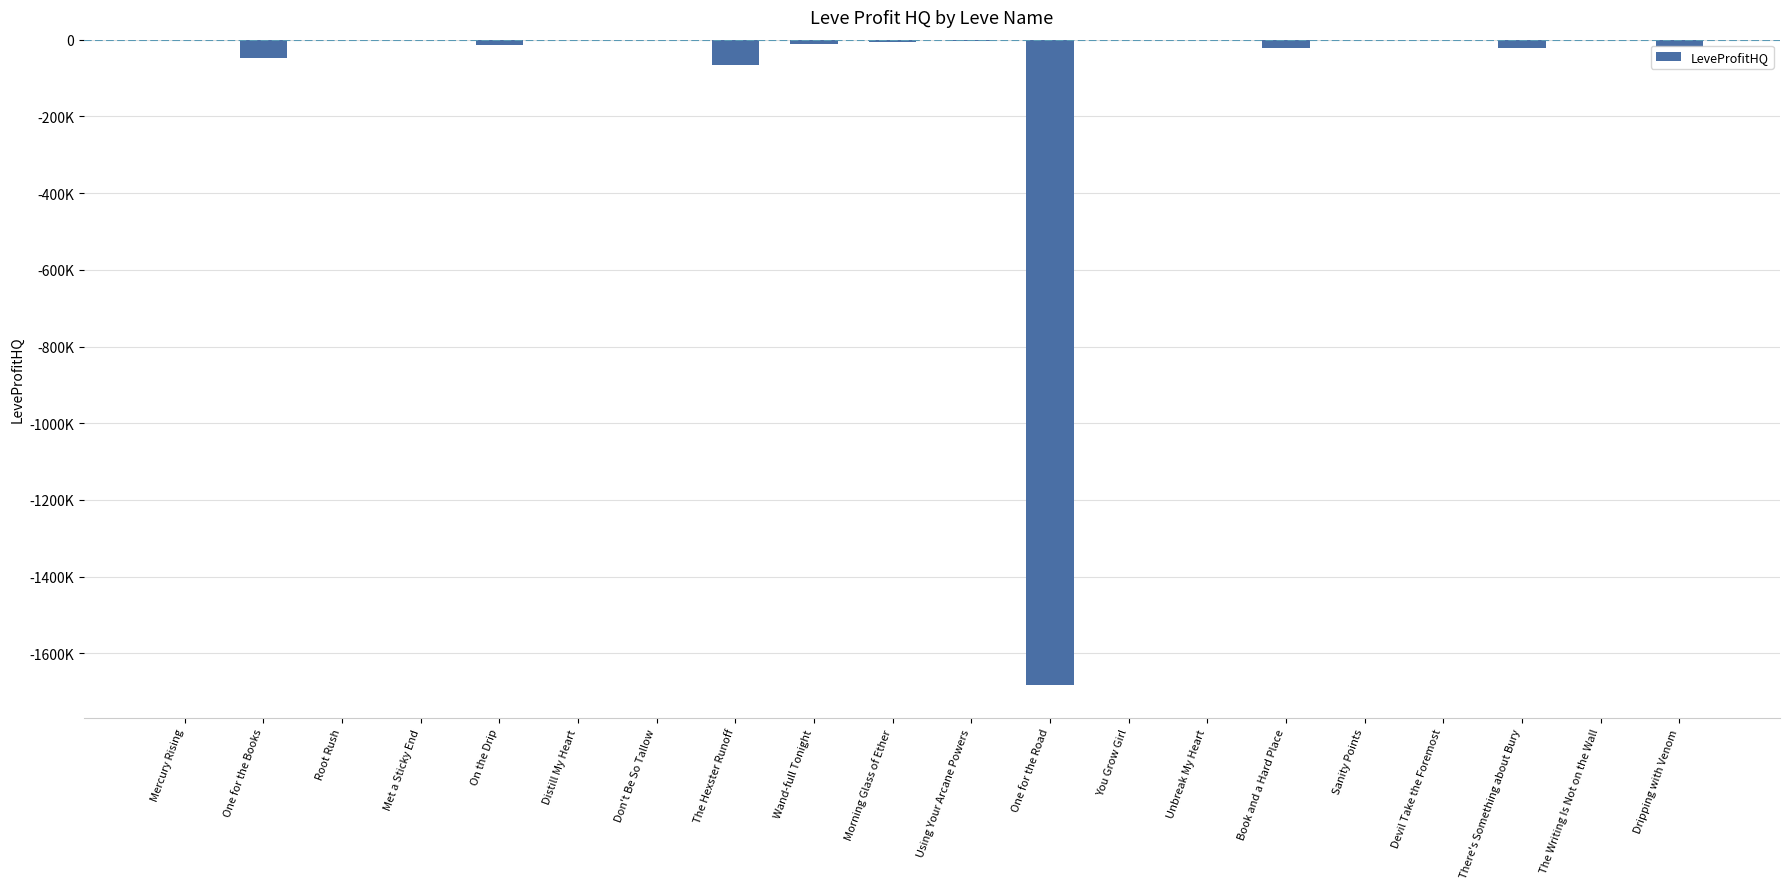

Reading left to right, list all the values displayed in this chart.

-349.3	-47228.0	-828.0	-340.0	-13178.0	-456.0	-807.6	-67008.7	-10082.0	-6109.5	-2672.2	-1683274.7	-1368.0	-1039.2	-20936.0	-2080.0	-1848.0	-20468.0	-2055.3	-17962.0